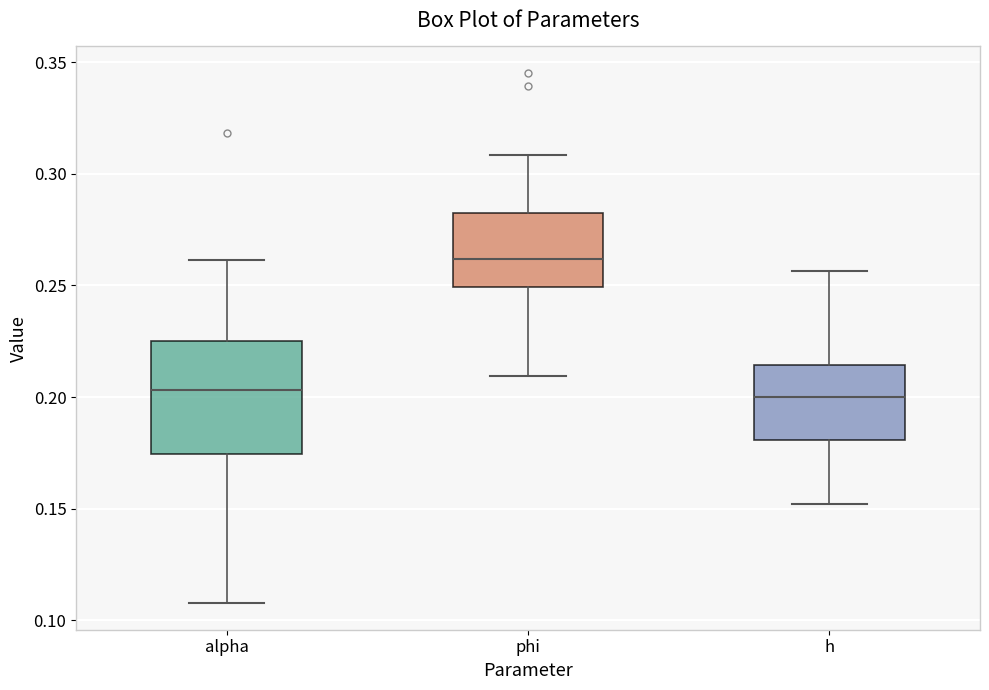

Reading left to right, read every box against the y-axis: the position of its median line, the range the box covers, and the ends of its whiskers. The values are not printed on the chart, so give them approximately, as read against the axis.

alpha: median 0.205, box 0.175 to 0.225, whiskers 0.110 to 0.260
phi: median 0.260, box 0.250 to 0.285, whiskers 0.210 to 0.310
h: median 0.200, box 0.180 to 0.215, whiskers 0.150 to 0.255